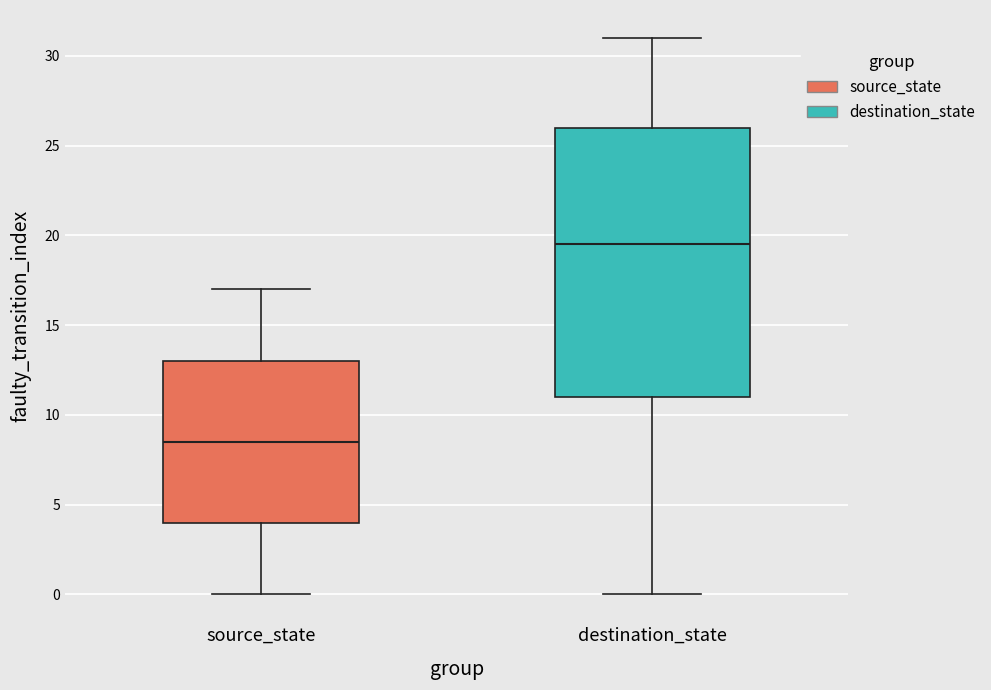

Comparing the boxes themselves (not the whiskers), which one is the tallest?

destination_state